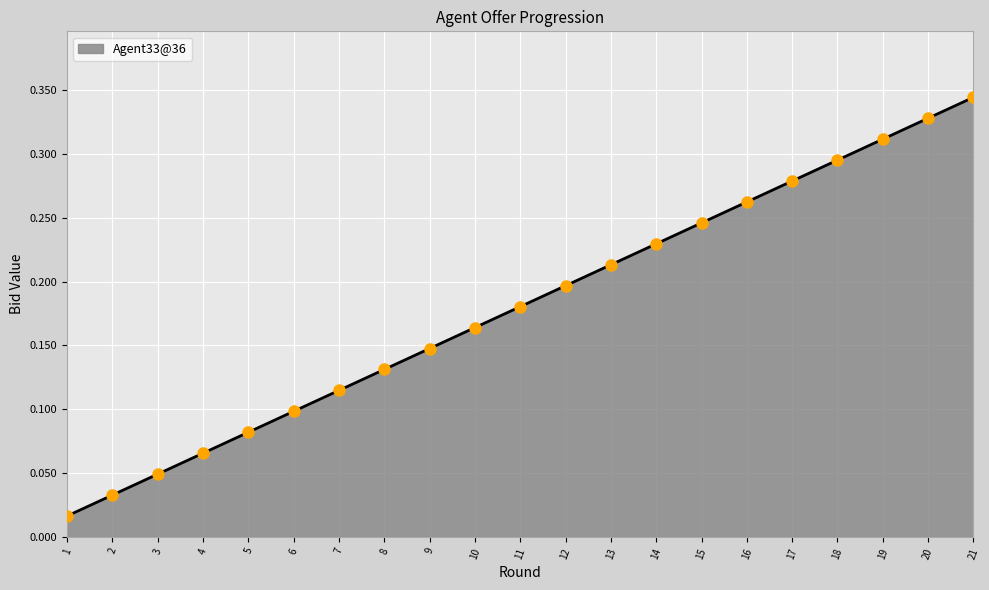

What is the change in value from 8 to 12?

+0.1